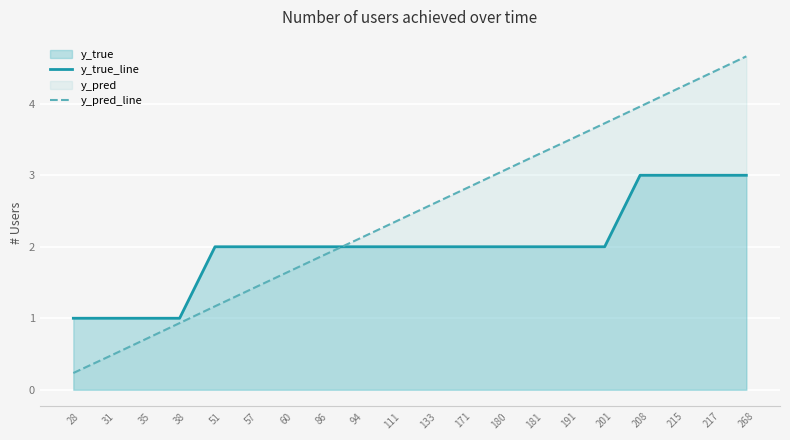

What is the value of the y_true_line point at the 18th from the left?

3.0